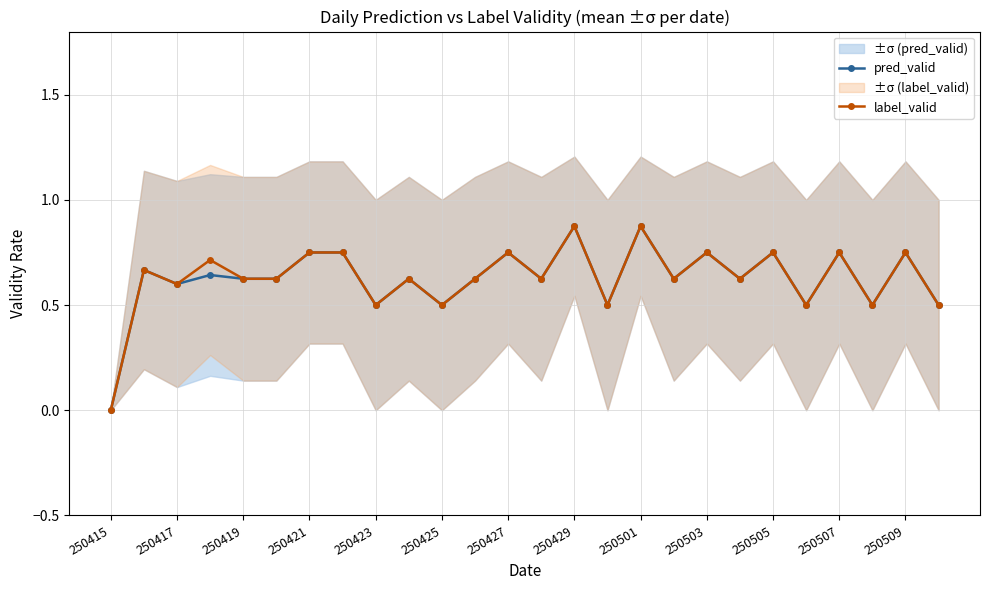

Is it true that pred_valid equals 1.2 at 250503?

False